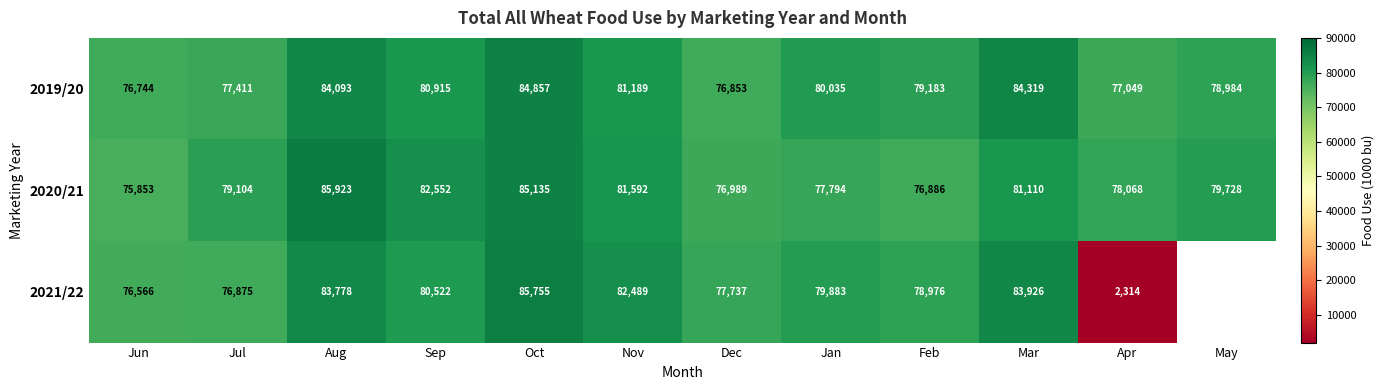

Between Jun and Aug, which series saw the biggest shift?

2020/21